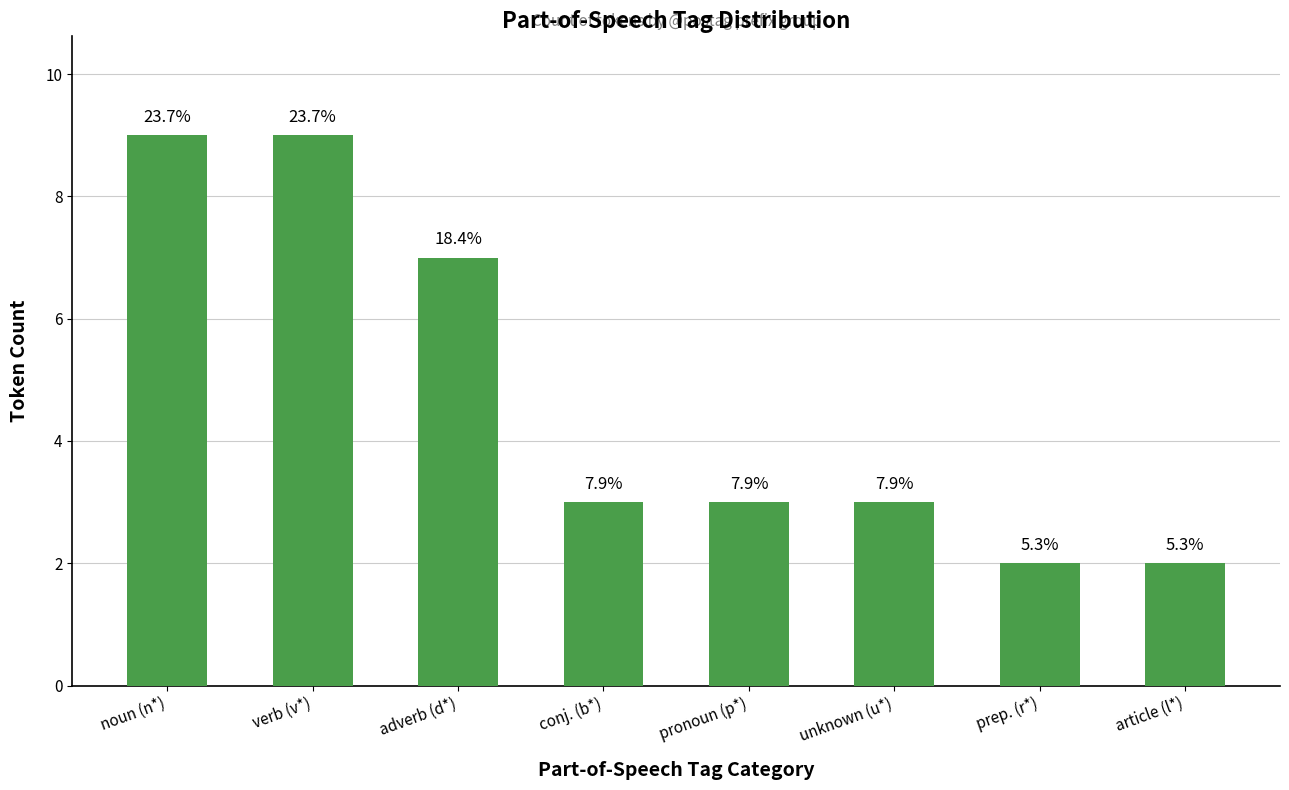

Is it true that the value at prep. (r*) is 3?

False